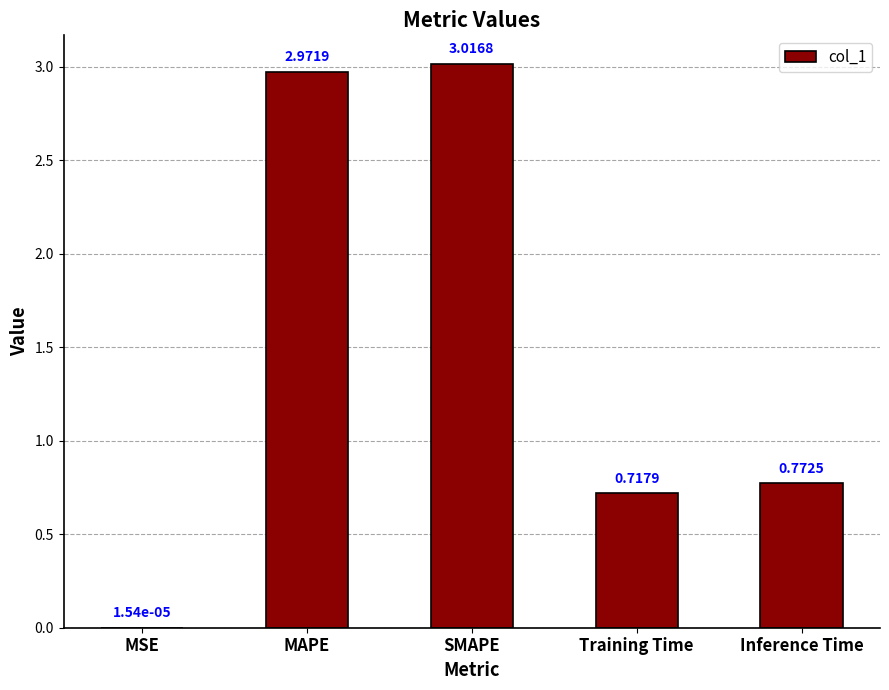

Which category has the highest value across all series?

SMAPE